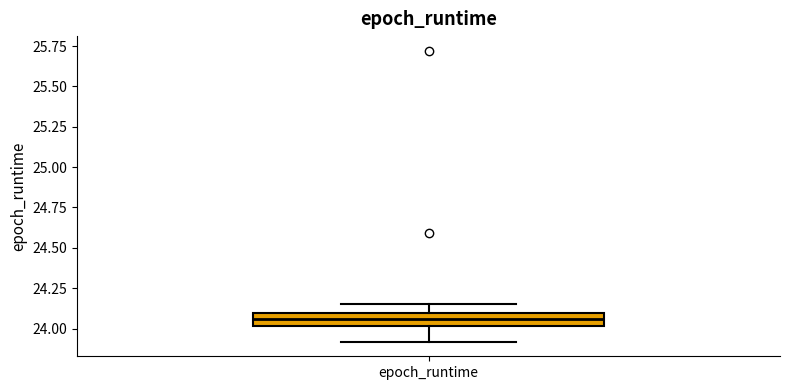

Read this box plot against the y-axis: the position of the median line, the range covered by the box, and the ends of both whiskers. The values are not printed on the chart, so give them approximately, as read against the axis.

median 24.05, box 24.00 to 24.10, whiskers 23.90 to 24.15